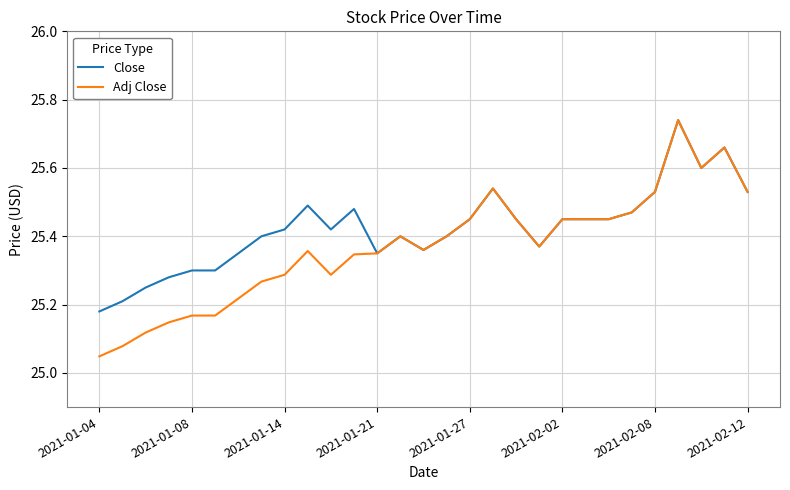

List the series in order of their overall mean, highest first.

Close, Adj Close